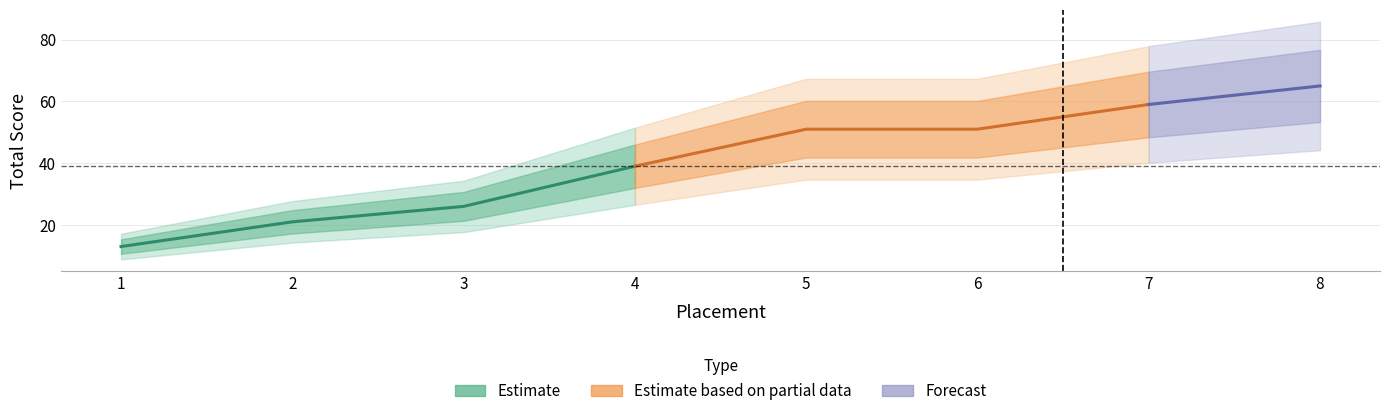

The value at 3 is 13. True or false?

False